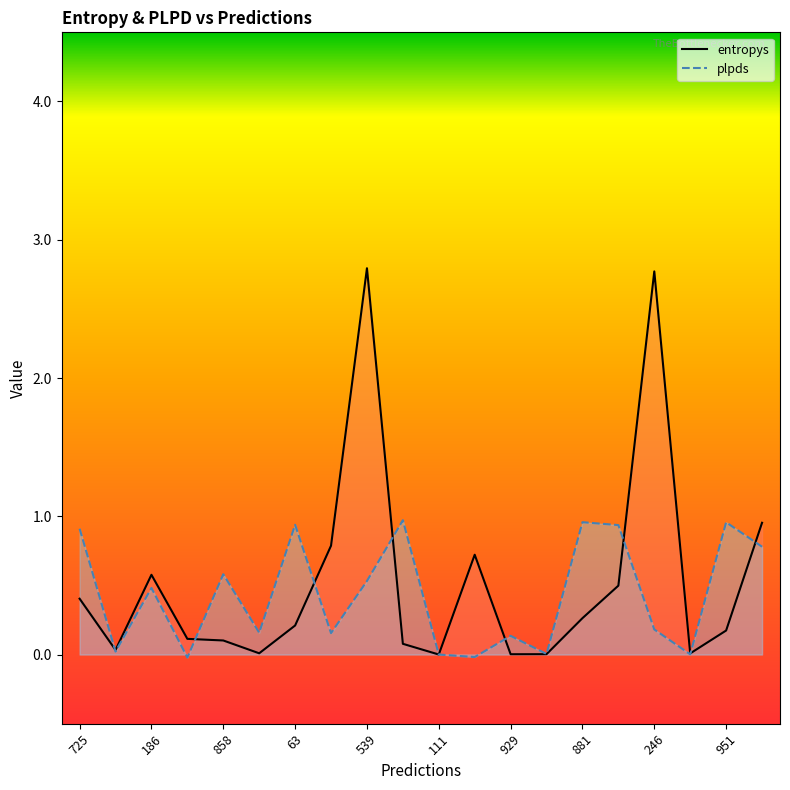

Reading left to right, transcribe all the data shown in this chart.

entropys: 0.4	0.0	0.6	0.1	0.1	0.0	0.2	0.8	2.8	0.1	0.0	0.7	0.0	0.0	0.3	0.5	2.8	0.0	0.2	1.0
plpds: 0.9	0.0	0.5	-0.0	0.6	0.2	0.9	0.2	0.5	1.0	0.0	-0.0	0.1	0.0	1.0	0.9	0.2	0.0	1.0	0.8